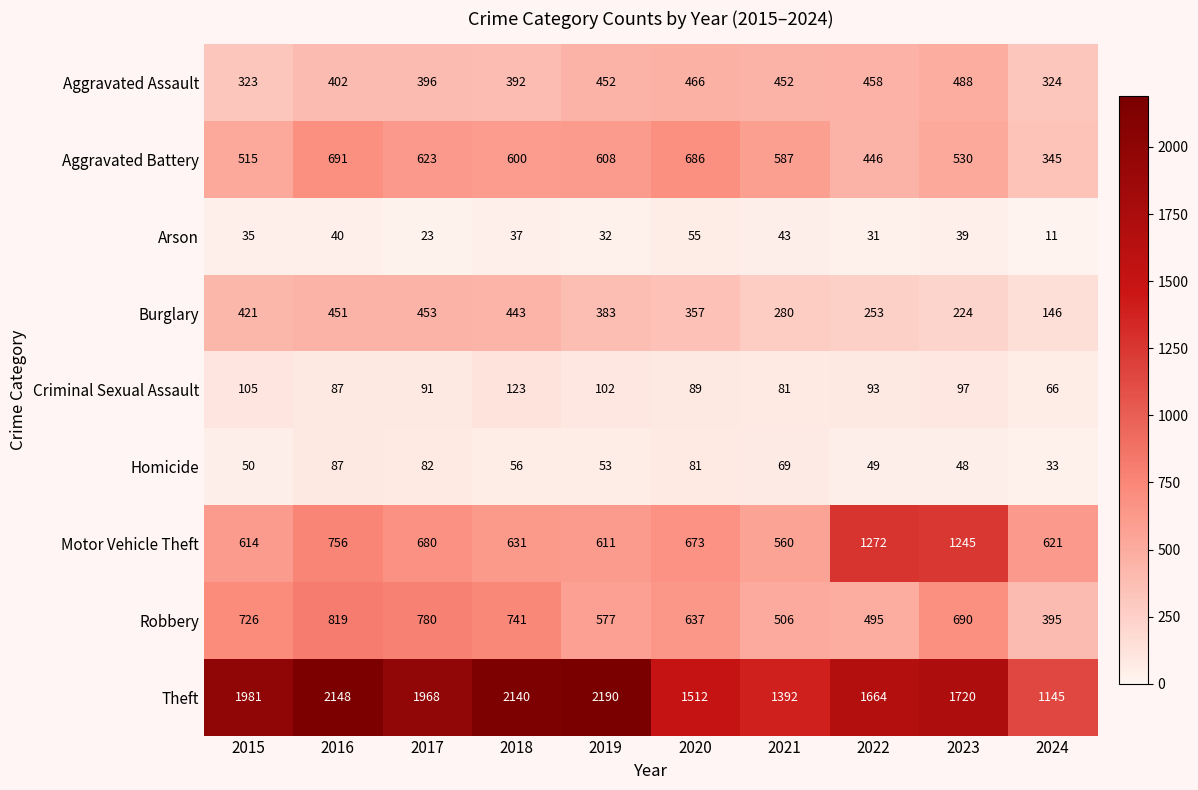

How many categories are shown in the chart?

10